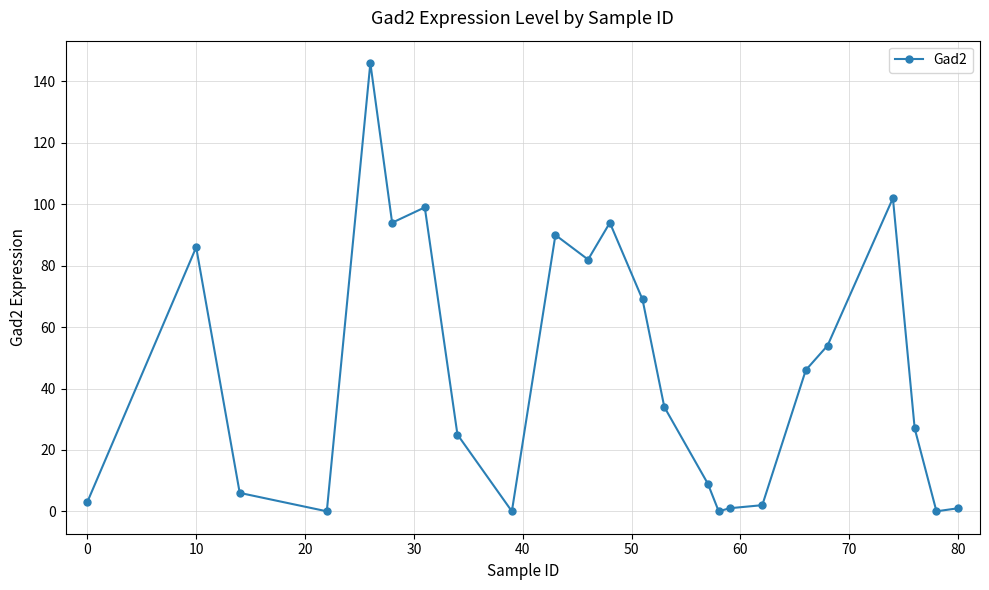

What is the difference between the maximum and second lowest values?

146